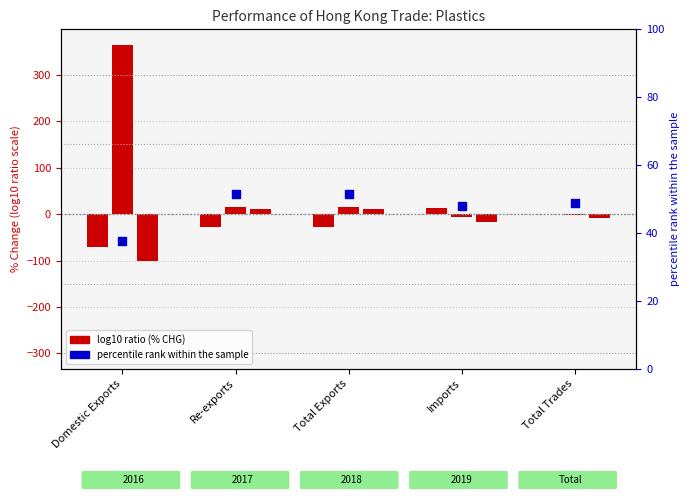

What is the change in value from Domestic Exports to Re-exports?

+14.0